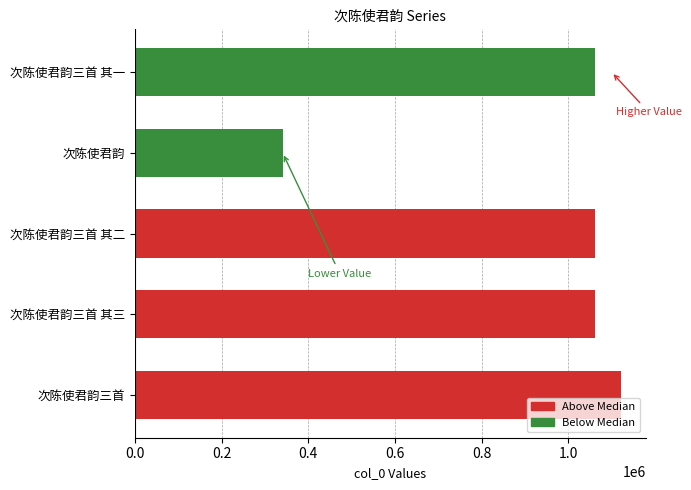

What is the sum of all values?

4645424